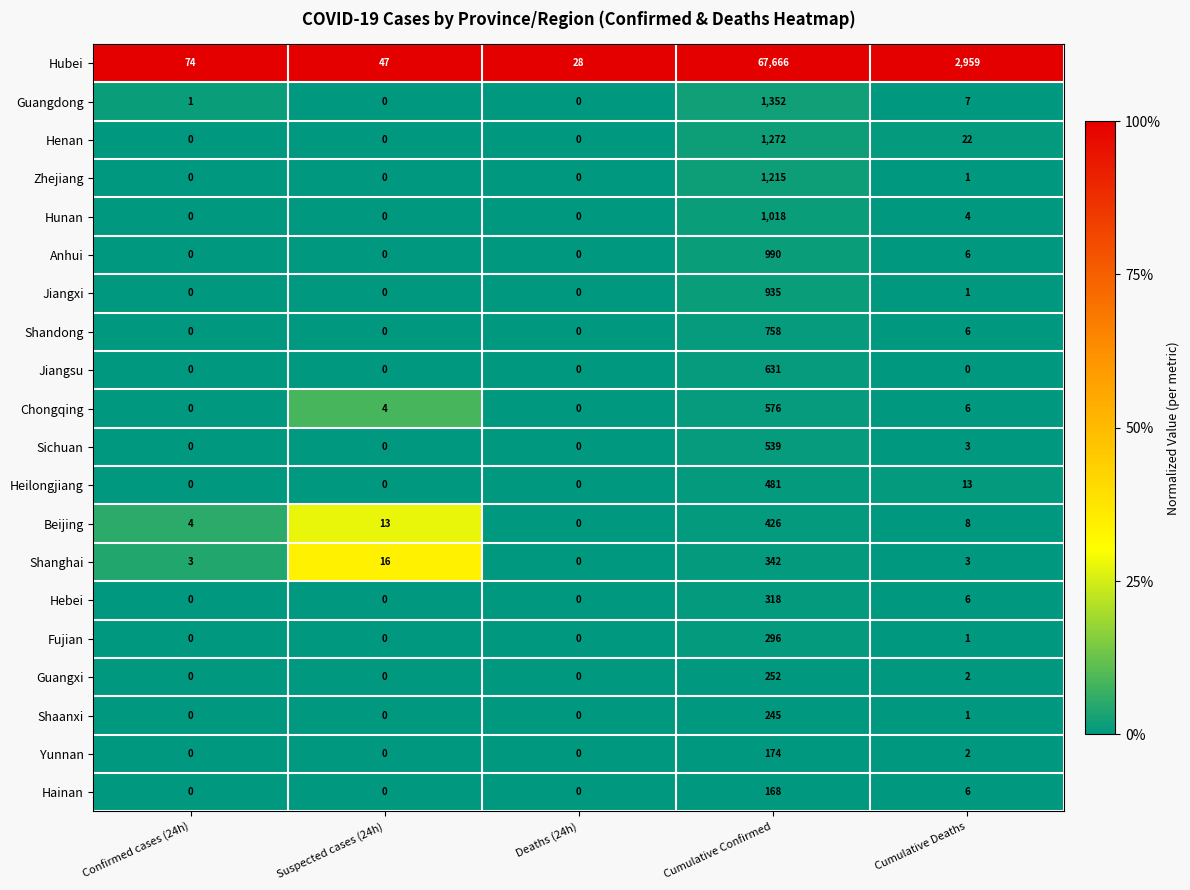

What is the greatest value displayed?

67666